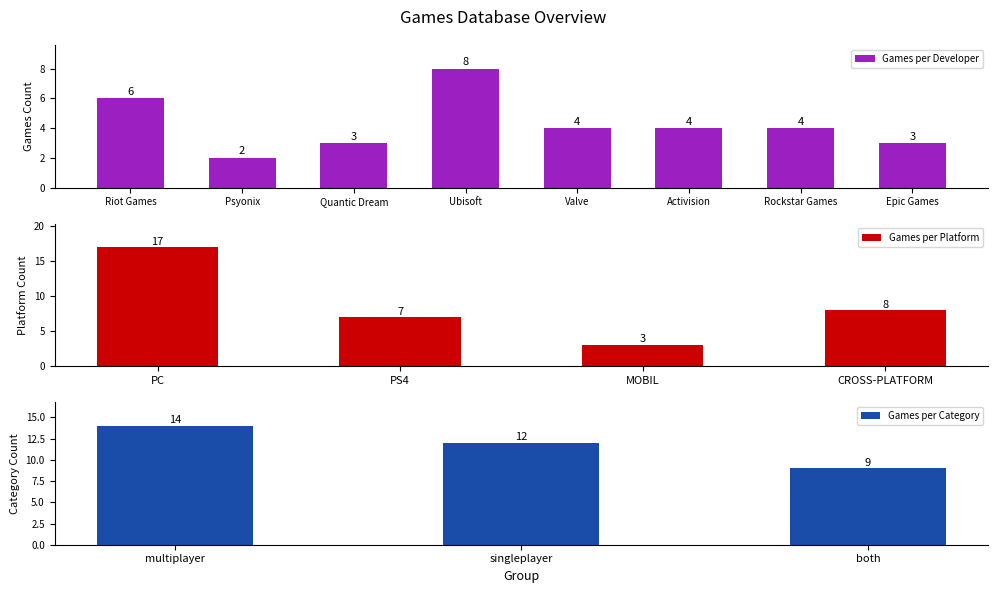

Is it true that Games per Developer equals 2 at Psyonix?

True